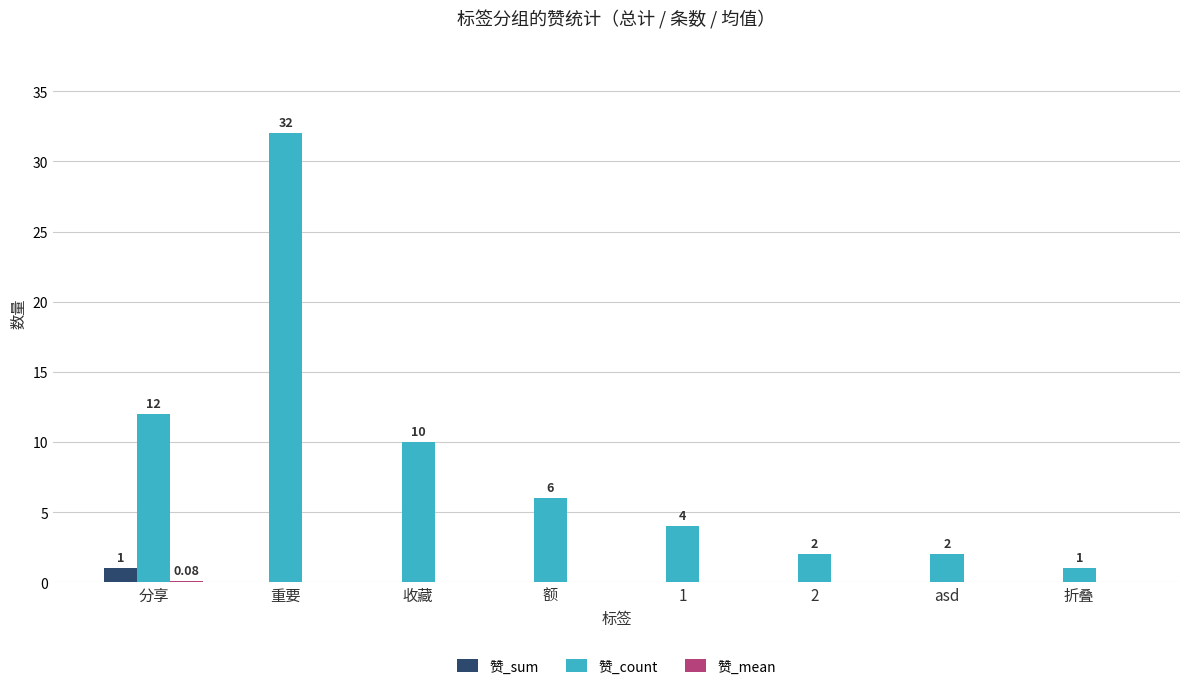

What is the total value across all series at 1?

4.0